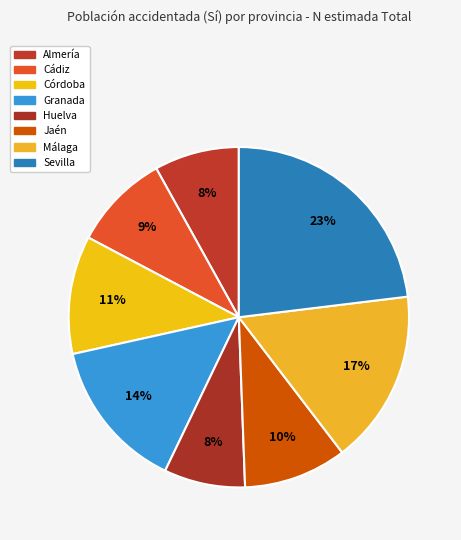

What is the largest slice in the pie chart?

Sevilla